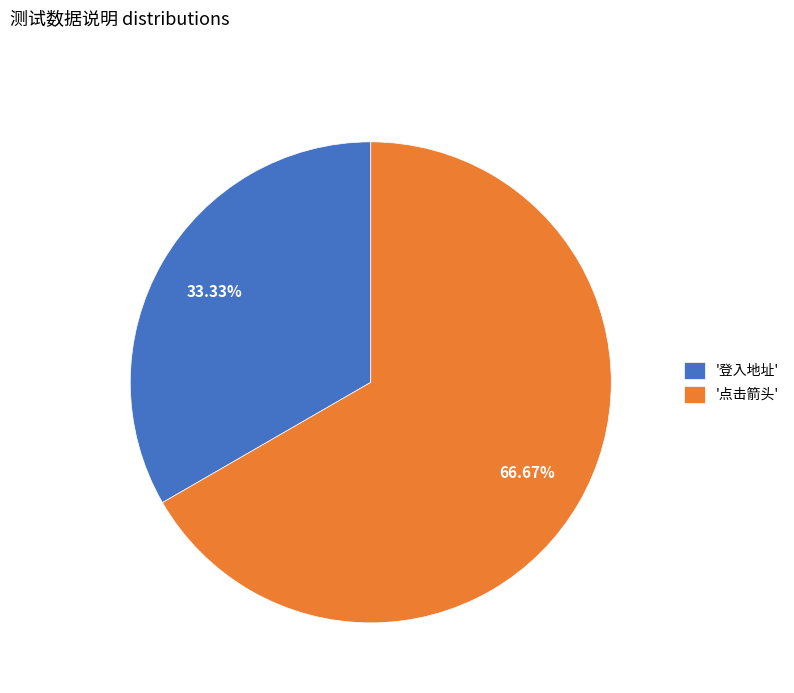

Between '点击箭头' and '登入地址', which is larger?

'点击箭头'